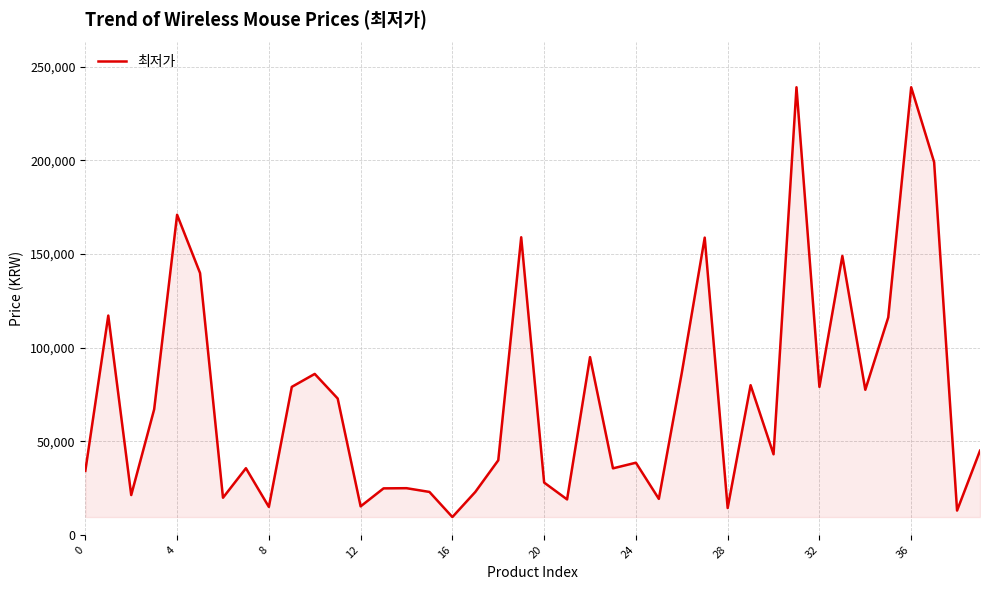

What is the smallest value displayed?

9490